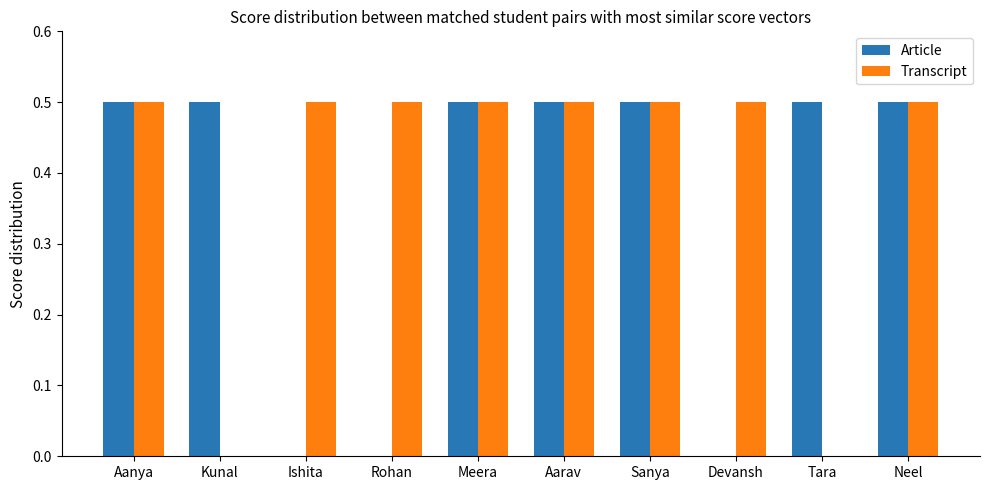

How many groups of bars are there?

10